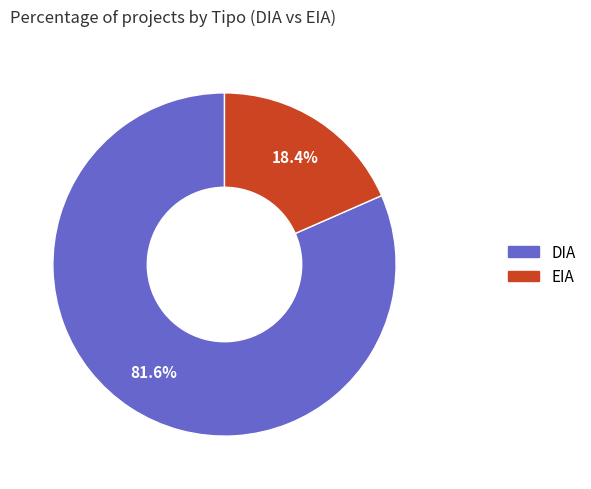

Do EIA and DIA together represent more than half of the pie?

Yes